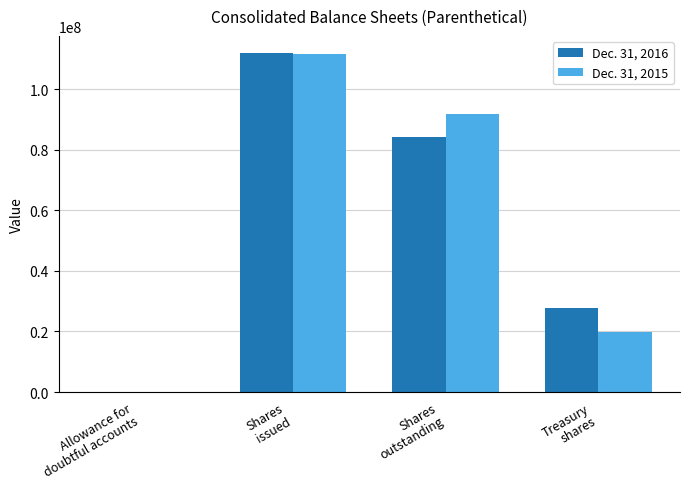

Where is Dec. 31, 2016 nearest to the value 55992634?

Shares
outstanding